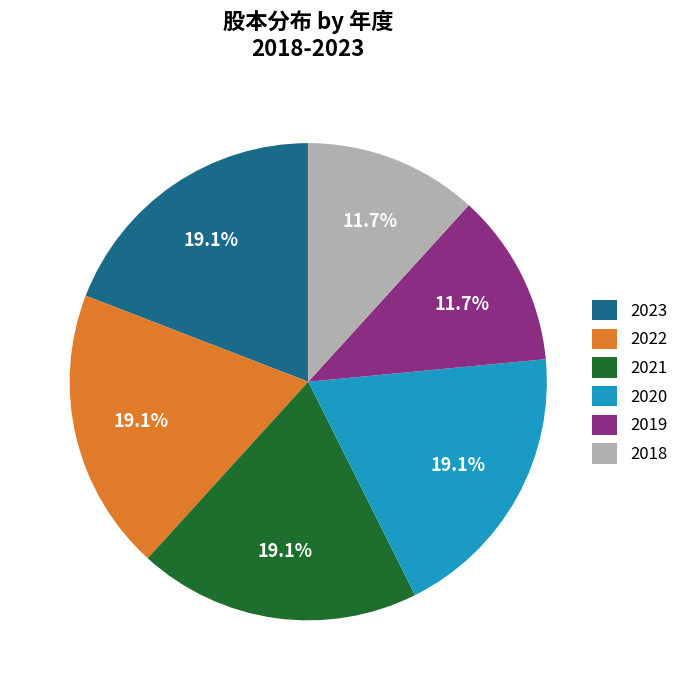

How much of the chart is everything except 2020?

80.9%